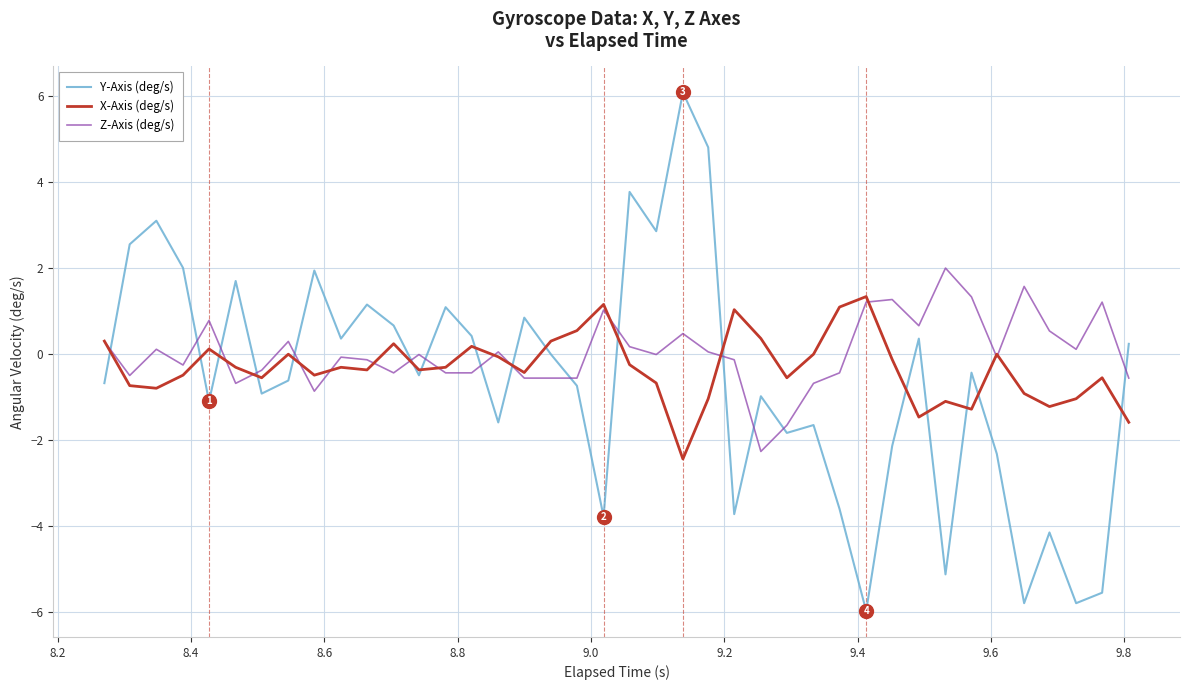

What are all the series names shown in the legend?

Y-Axis (deg/s), X-Axis (deg/s), Z-Axis (deg/s)